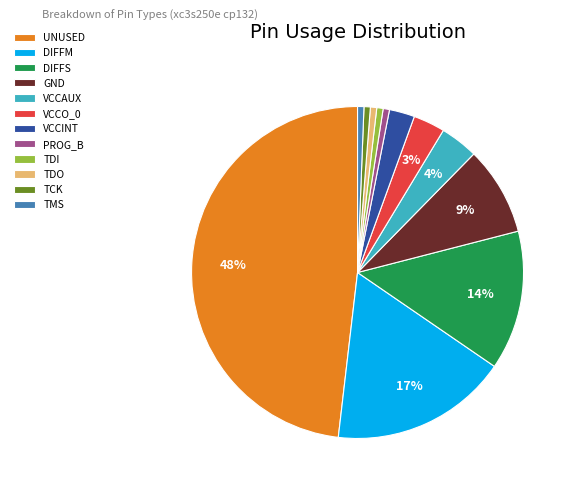

Between TCK and UNUSED, which is larger?

UNUSED